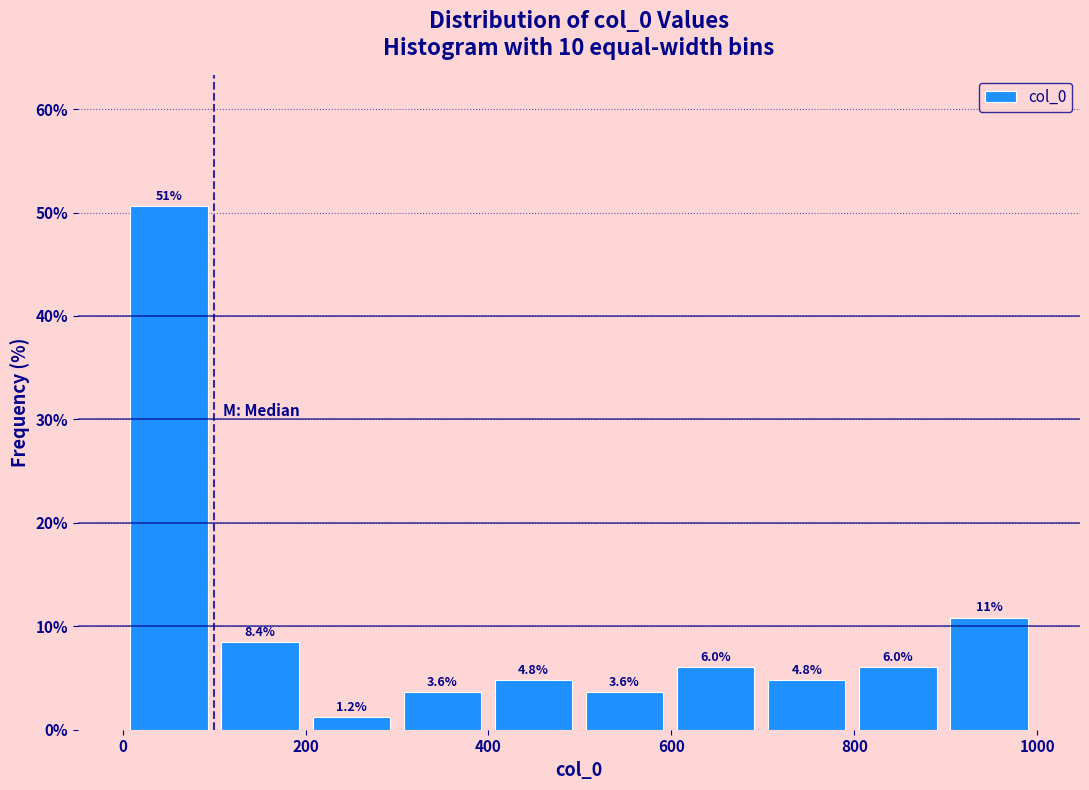

Over which range of the x-axis is the bar tallest?

0 to 100